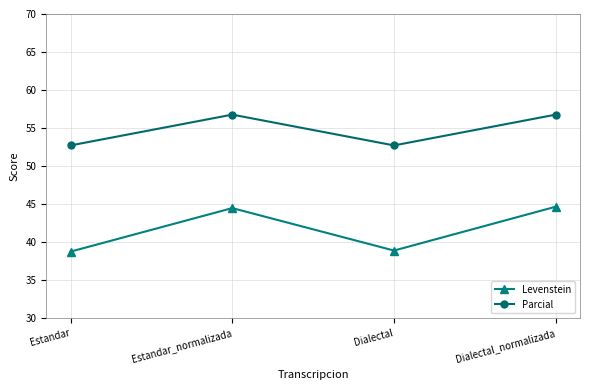

Which series changed the most between Estandar and Dialectal_normalizada?

Levenstein